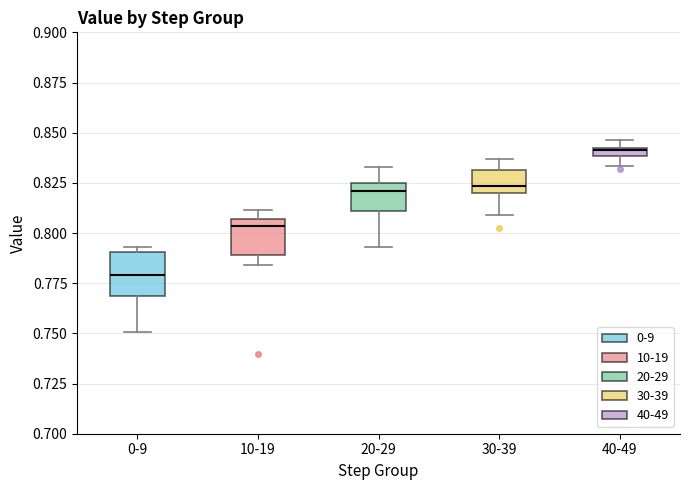

Which box's median line is the lowest?

0-9